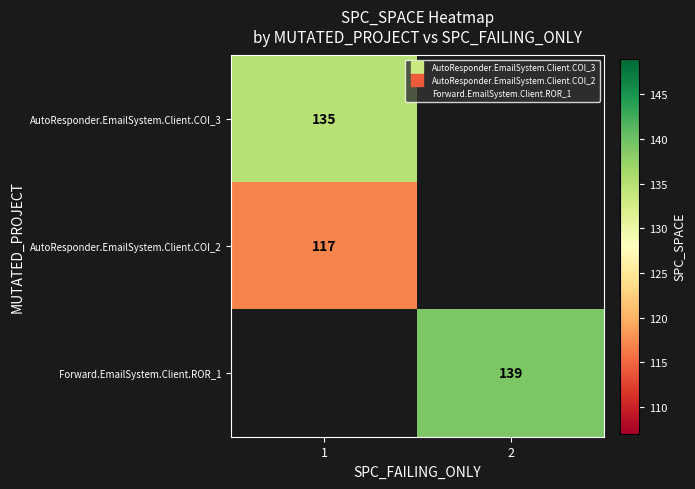

How many positive values does the AutoResponder.EmailSystem.Client.COI_2 series have?

1